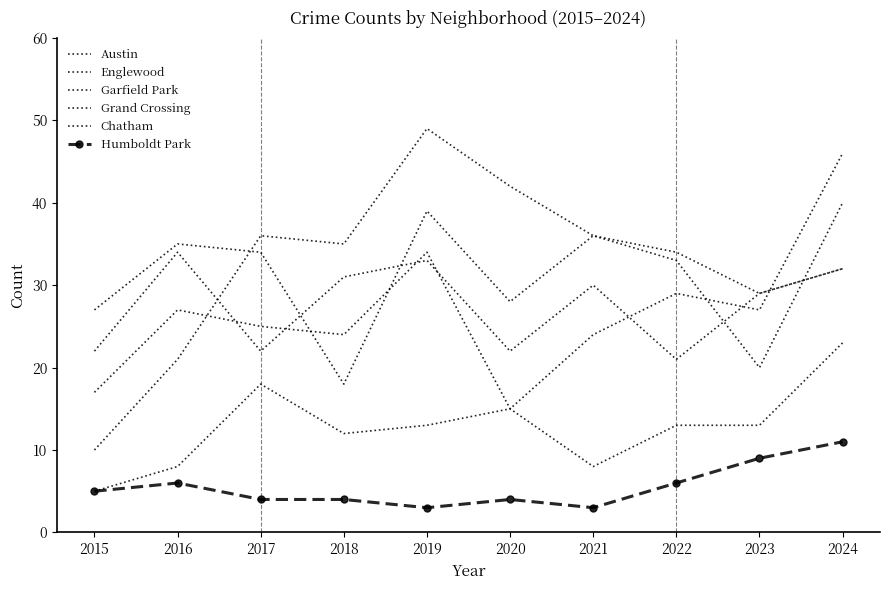

Which has a higher value, 2017 or 2022?

2017